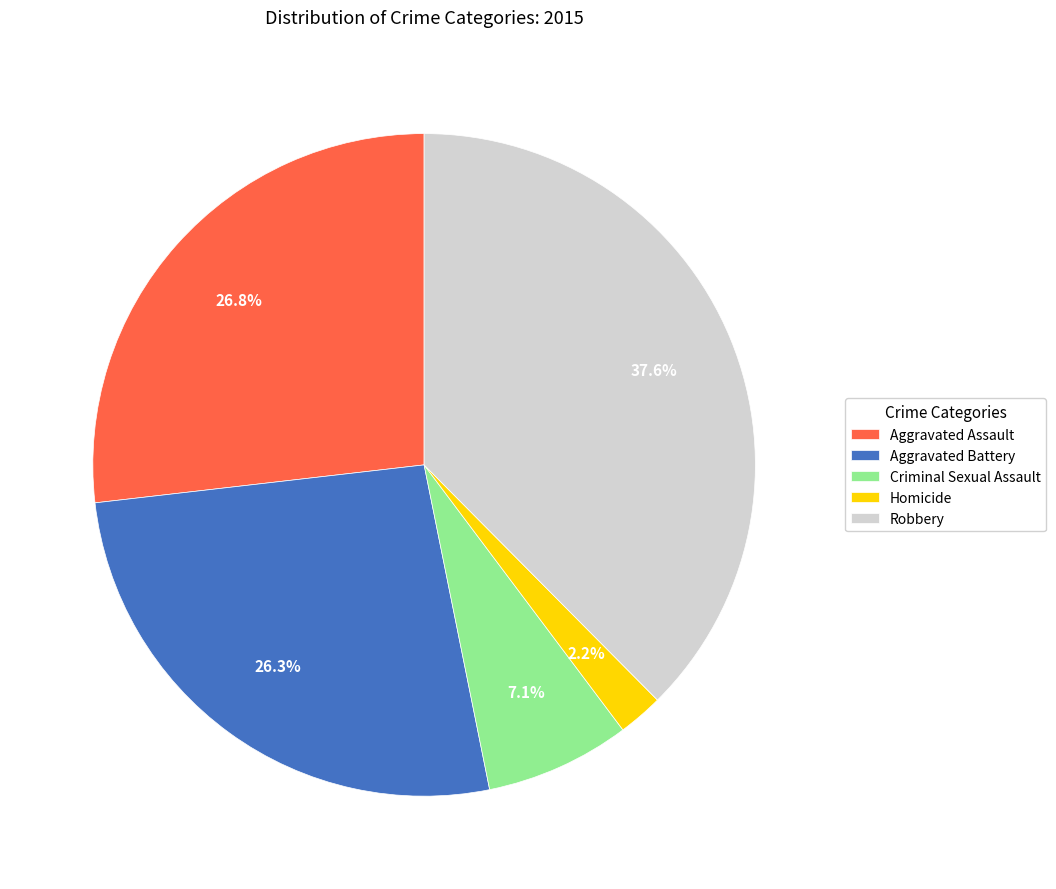

Is there a majority slice in this chart?

No